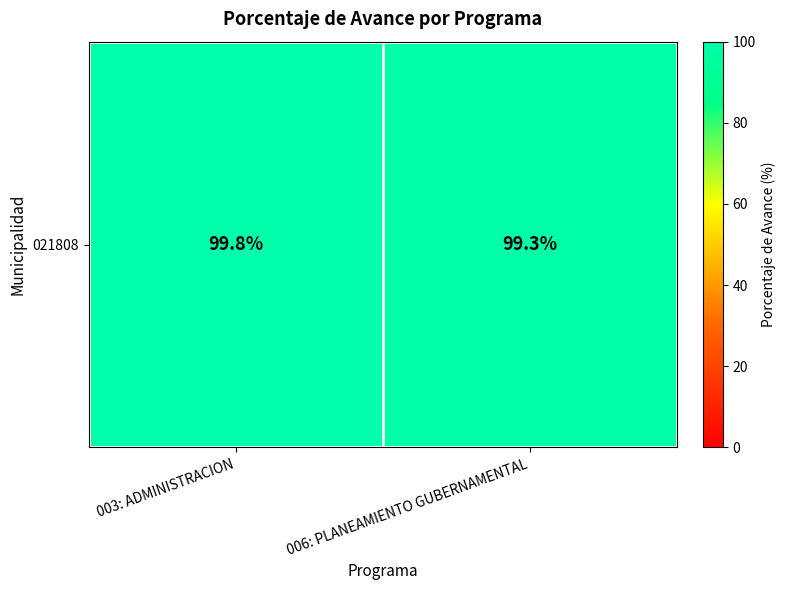

Is it true that the value at 006: PLANEAMIENTO GUBERNAMENTAL is 99.3?

True